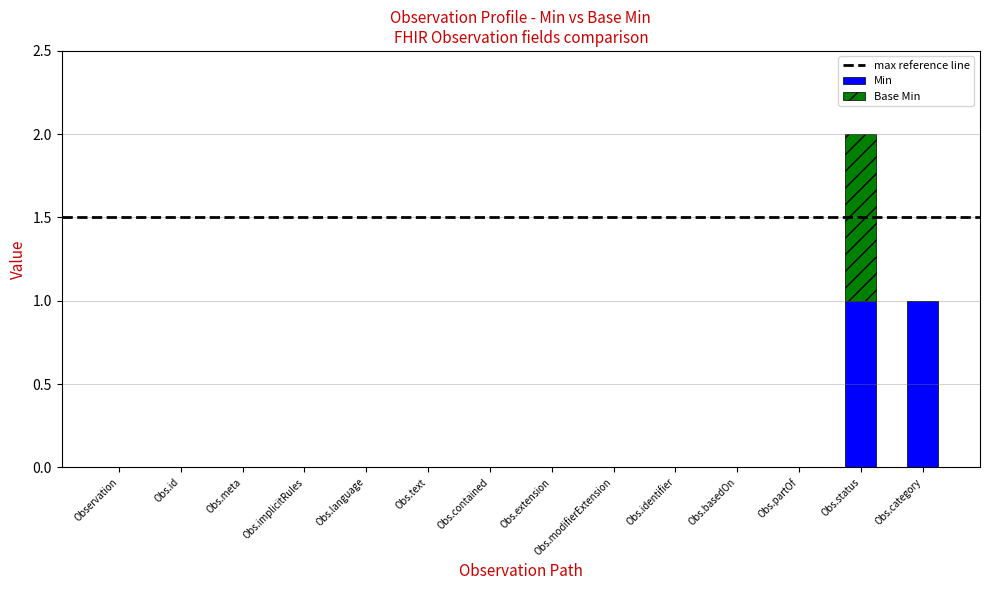

True or false: Min has a value of 0 at Obs.id.

True